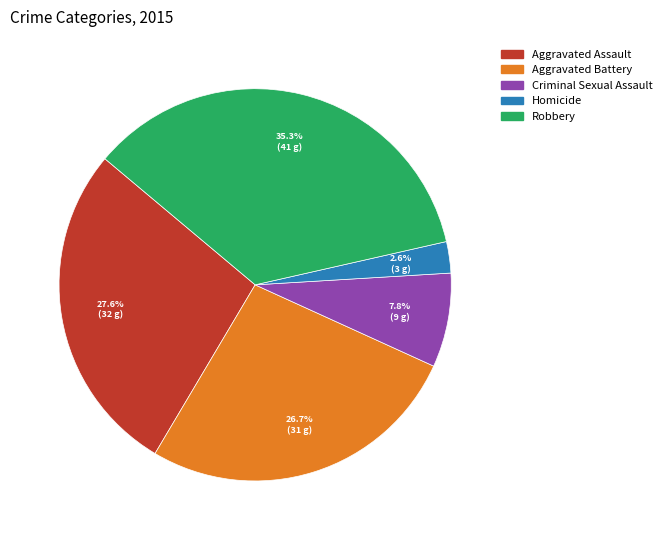

Rank the categories by value from highest to lowest.

Robbery, Aggravated Assault, Aggravated Battery, Criminal Sexual Assault, Homicide